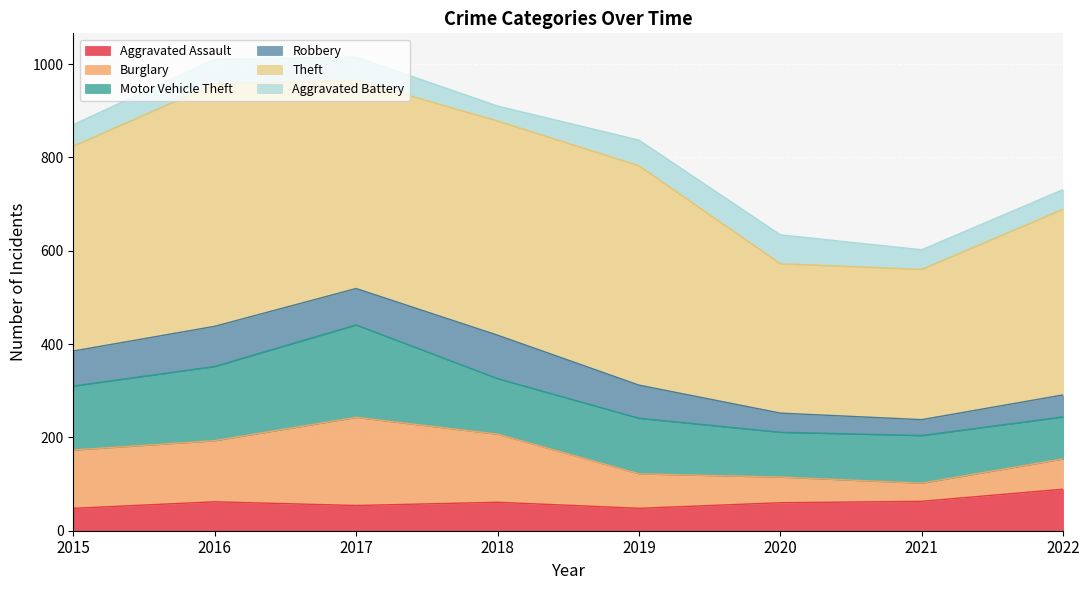

After their last crossing, which series has the higher values: Aggravated Battery or Robbery?

Robbery